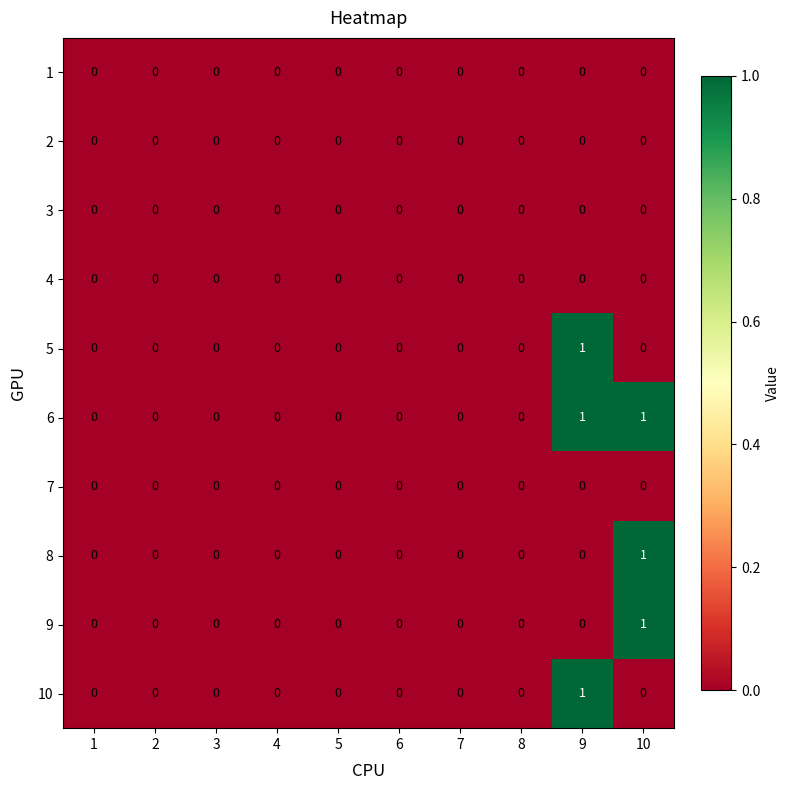

What is the total value across all series at 10?

3